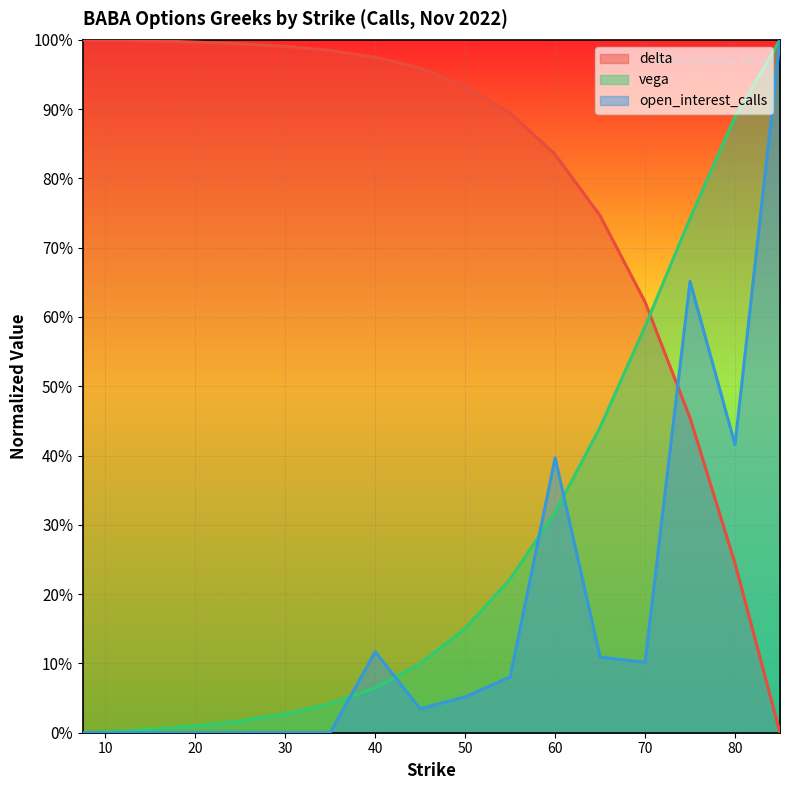

Is the value of vega at 50.0 greater than the value of open_interest_calls at 45.0?

Yes